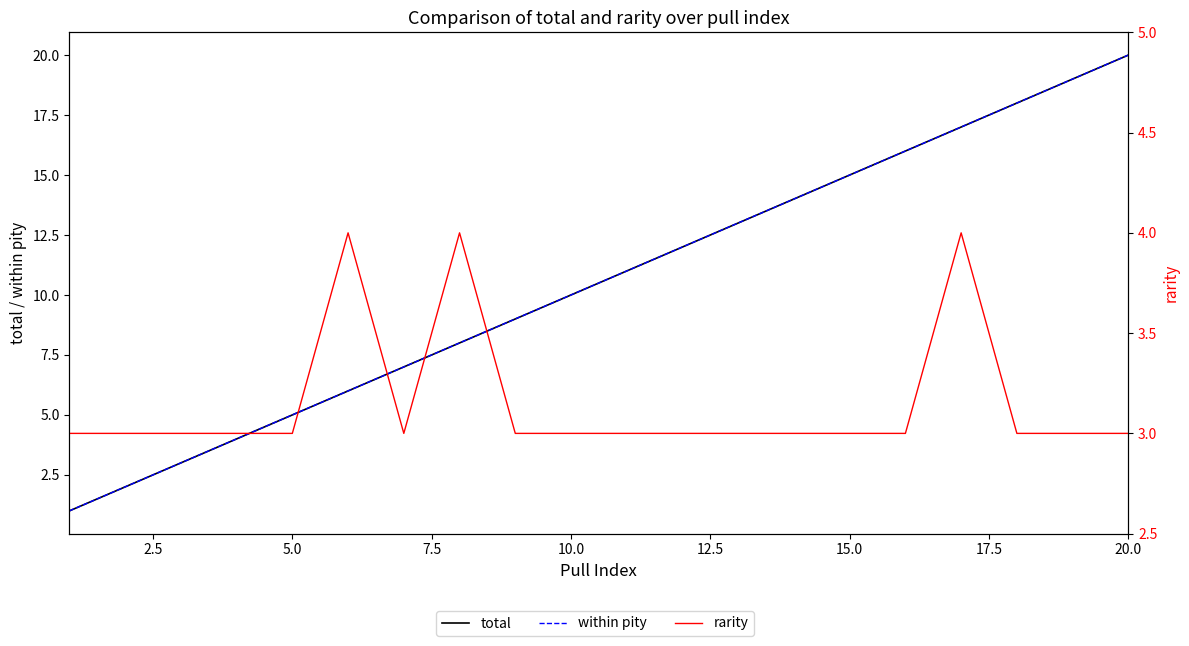

Is it true that total equals 12 at 20.0?

False